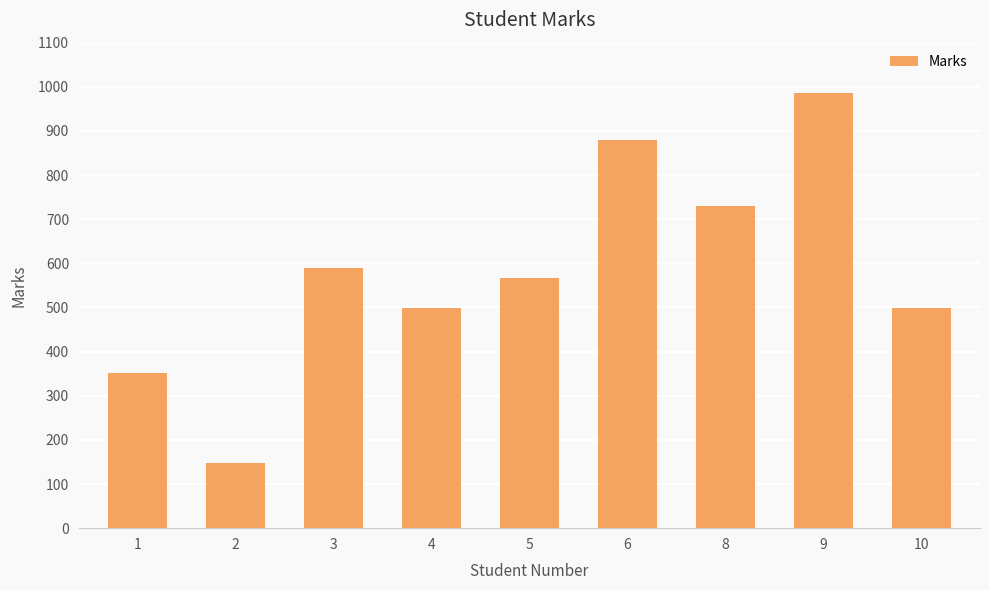

Which label corresponds to the smallest value in the chart?

2